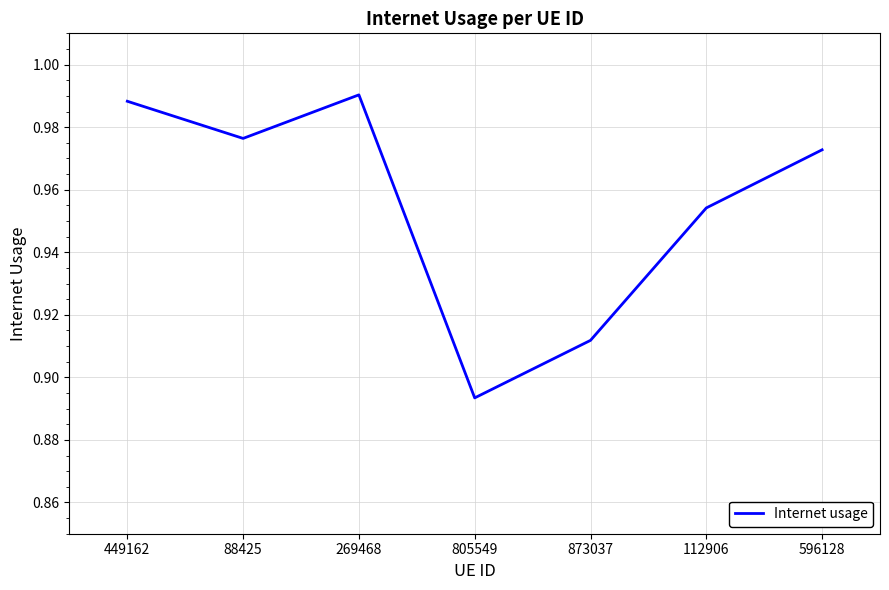

Where is the first local maximum?

269468